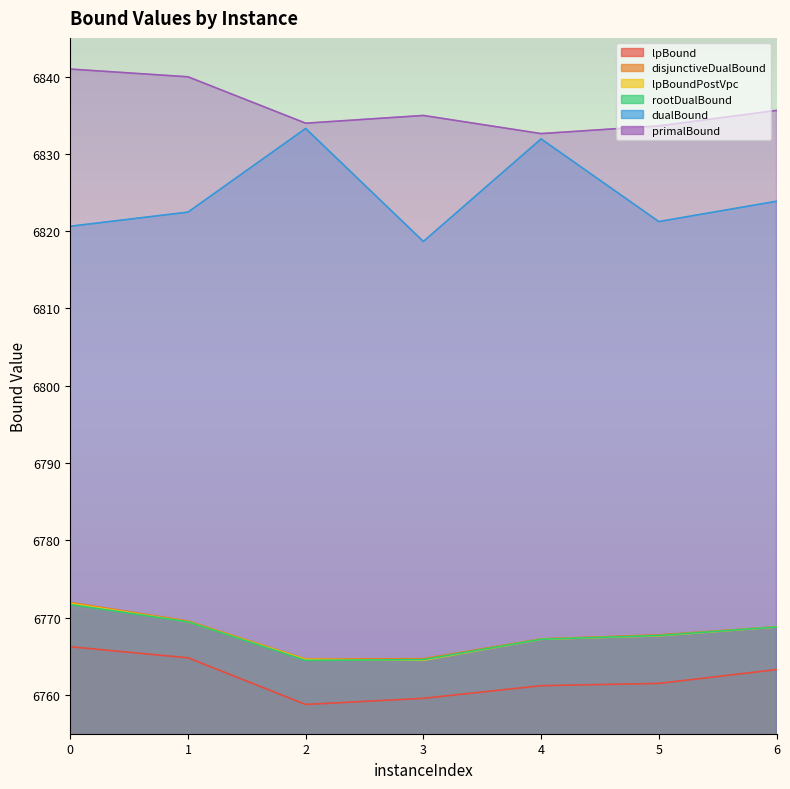

What is the difference between the highest and lowest values at 0?

74.7